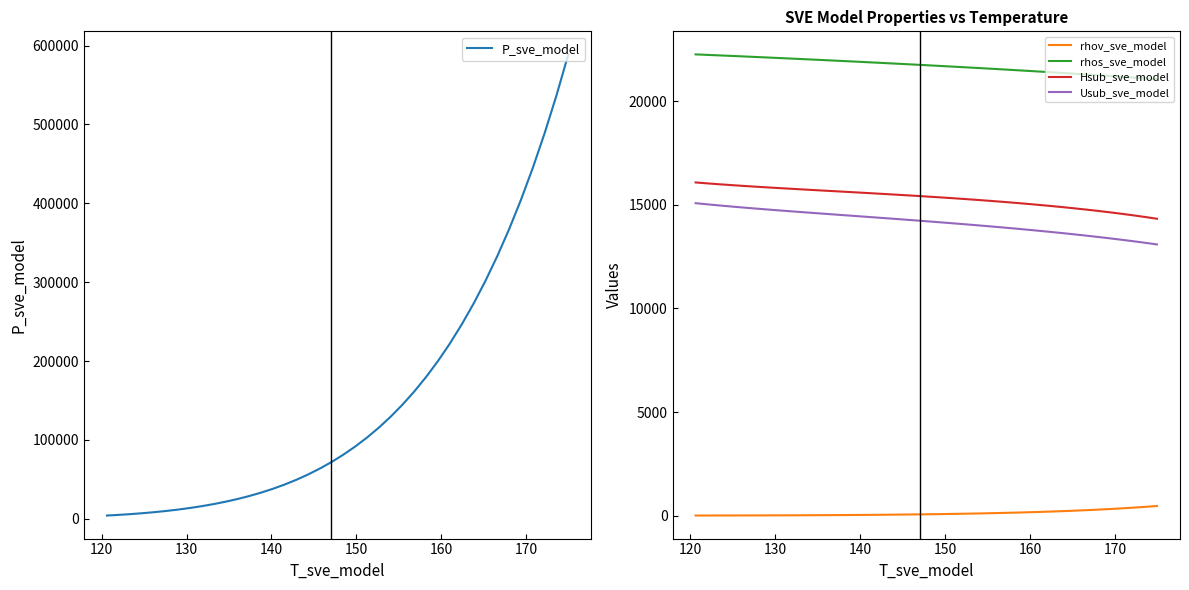

Does the chart have visible grid lines?

No